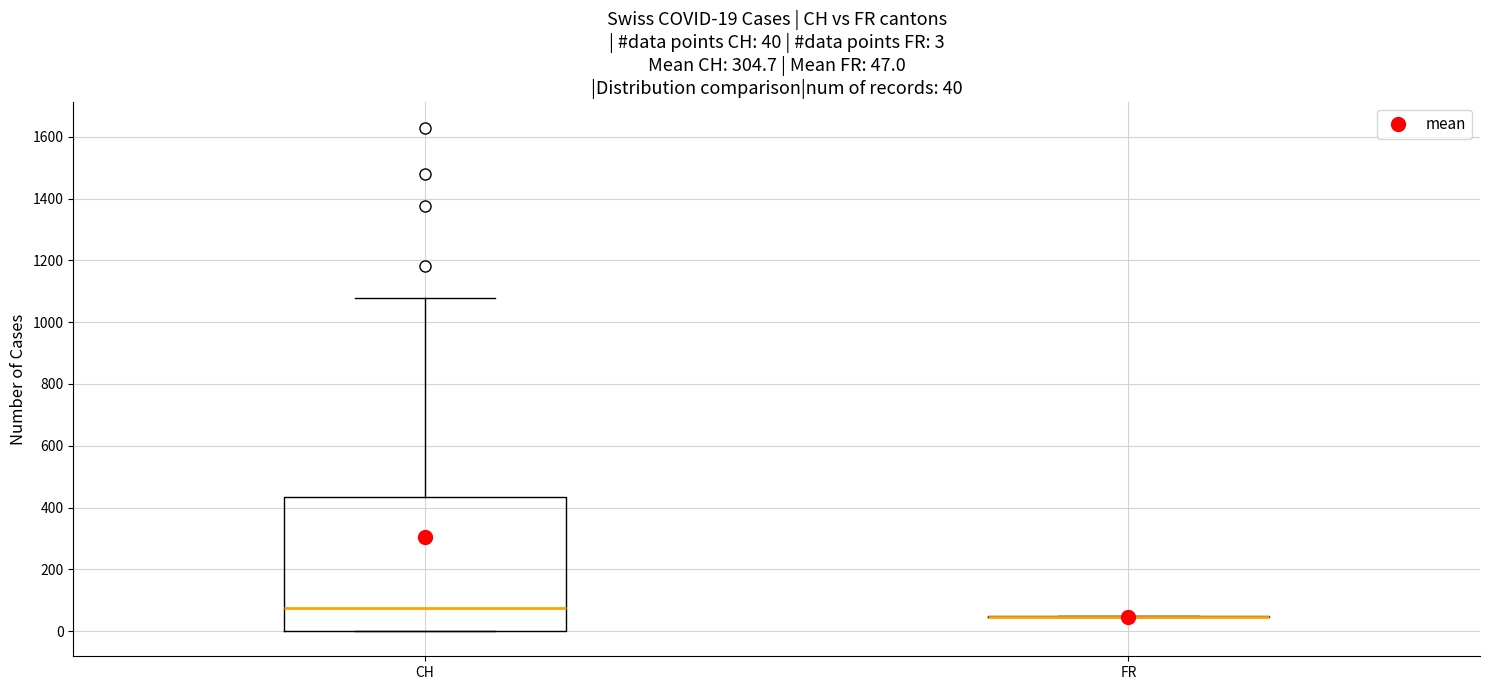

Comparing the boxes themselves (not the whiskers), which one is the tallest?

CH